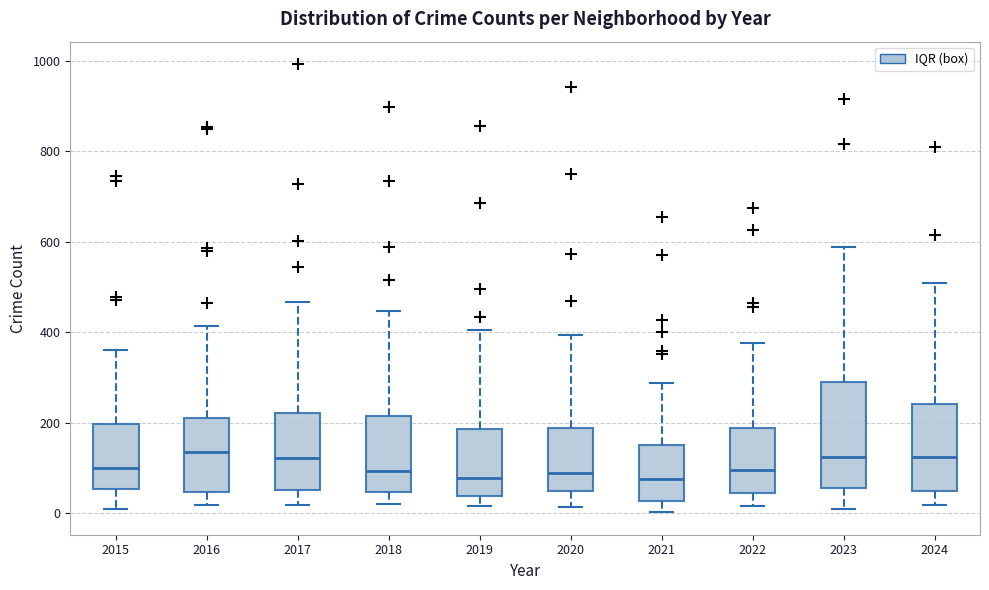

Reading left to right, read every box against the y-axis: the position of its median line, the range the box covers, and the ends of its whiskers. The values are not printed on the chart, so give them approximately, as read against the axis.

2015: median 100, box 60 to 200, whiskers 0 to 360
2016: median 140, box 40 to 220, whiskers 20 to 420
2017: median 120, box 60 to 220, whiskers 20 to 460
2018: median 100, box 40 to 220, whiskers 20 to 440
2019: median 80, box 40 to 180, whiskers 20 to 400
2020: median 80, box 40 to 180, whiskers 20 to 400
2021: median 80, box 20 to 160, whiskers 0 to 280
2022: median 100, box 40 to 180, whiskers 20 to 380
2023: median 120, box 60 to 280, whiskers 20 to 580
2024: median 120, box 40 to 240, whiskers 20 to 500